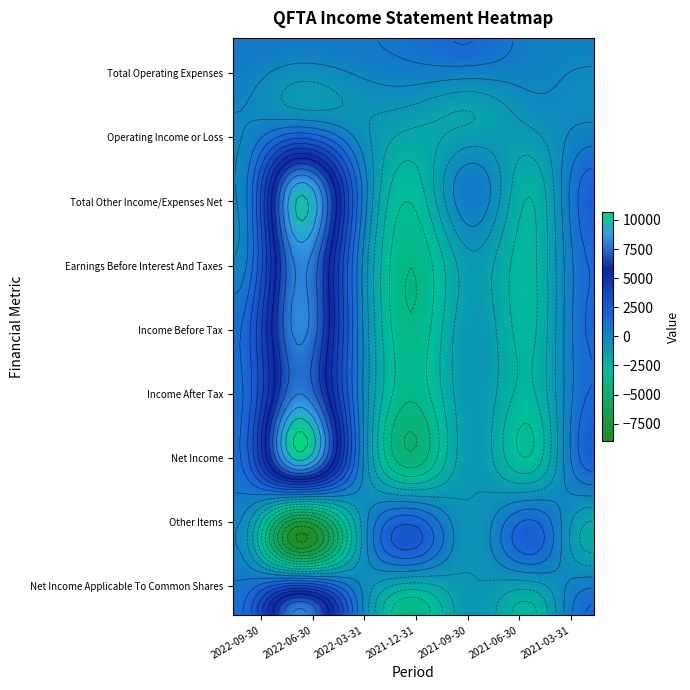

Read the Income After Tax value at 2022-06-30, to the nearest 10.

8100